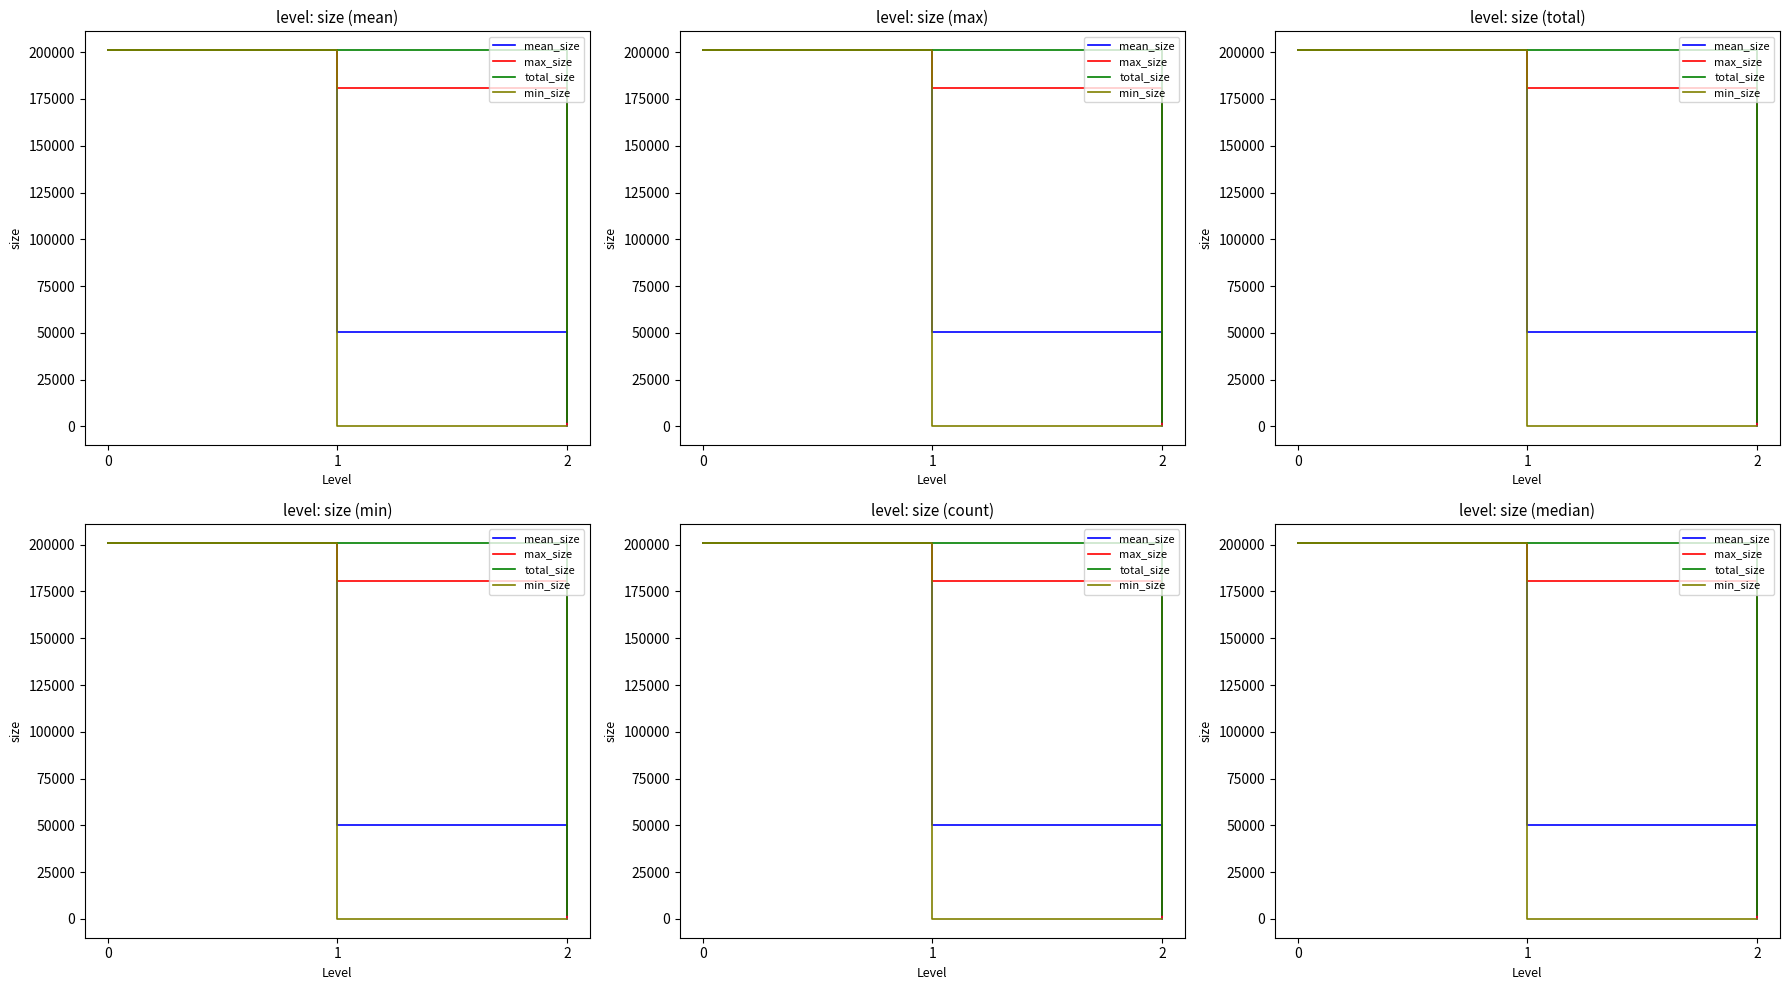

List the labels in order of max_size value, largest first.

0, 1, 2